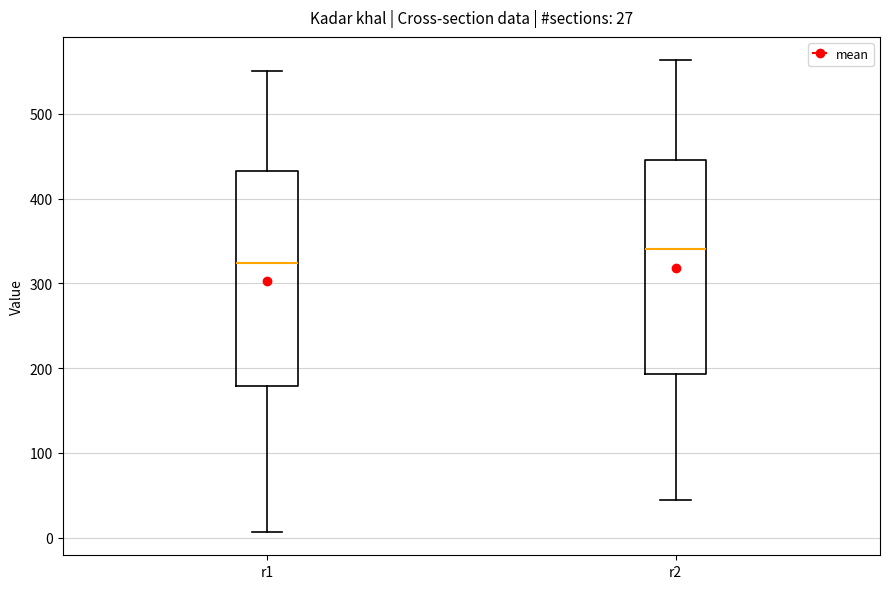

Which box has the highest median line?

r2